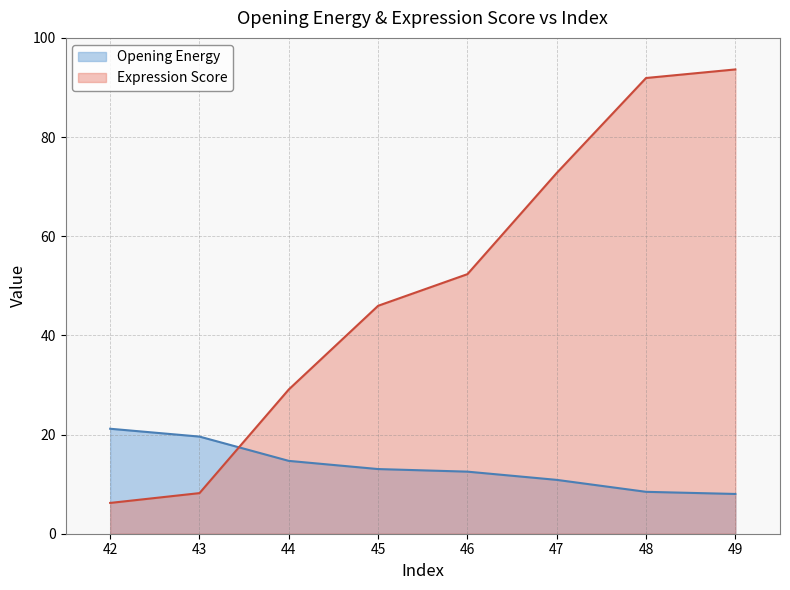

How many data points in Opening Energy are less than 13?

4